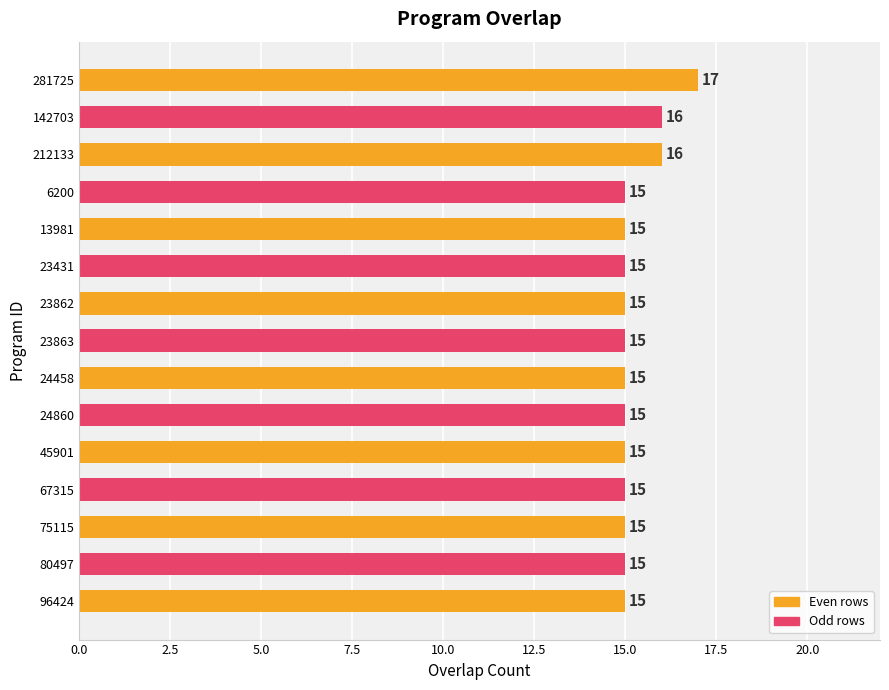

Does the chart contain any negative values?

No